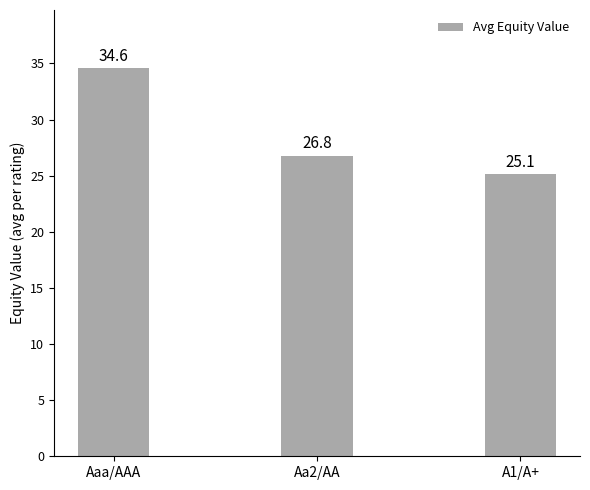

How many bars are there in total?

3